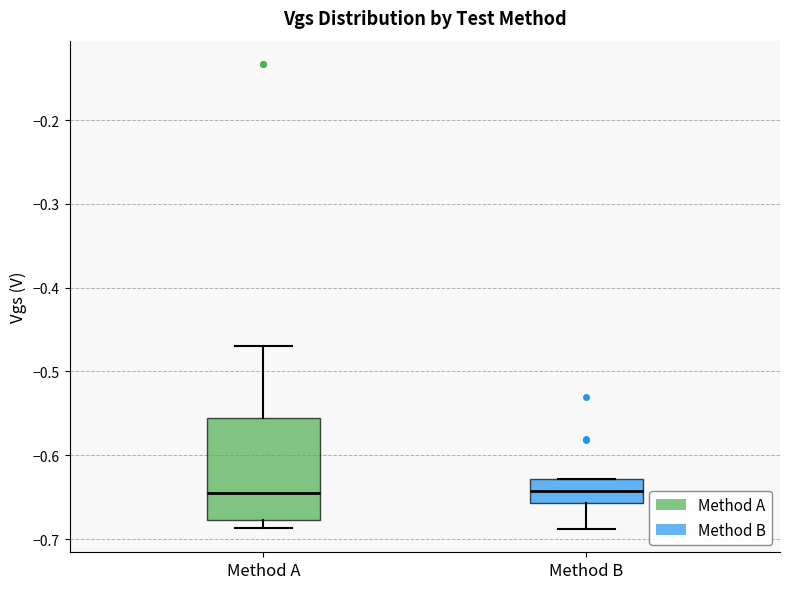

Comparing the boxes themselves (not the whiskers), which one is the tallest?

Method A